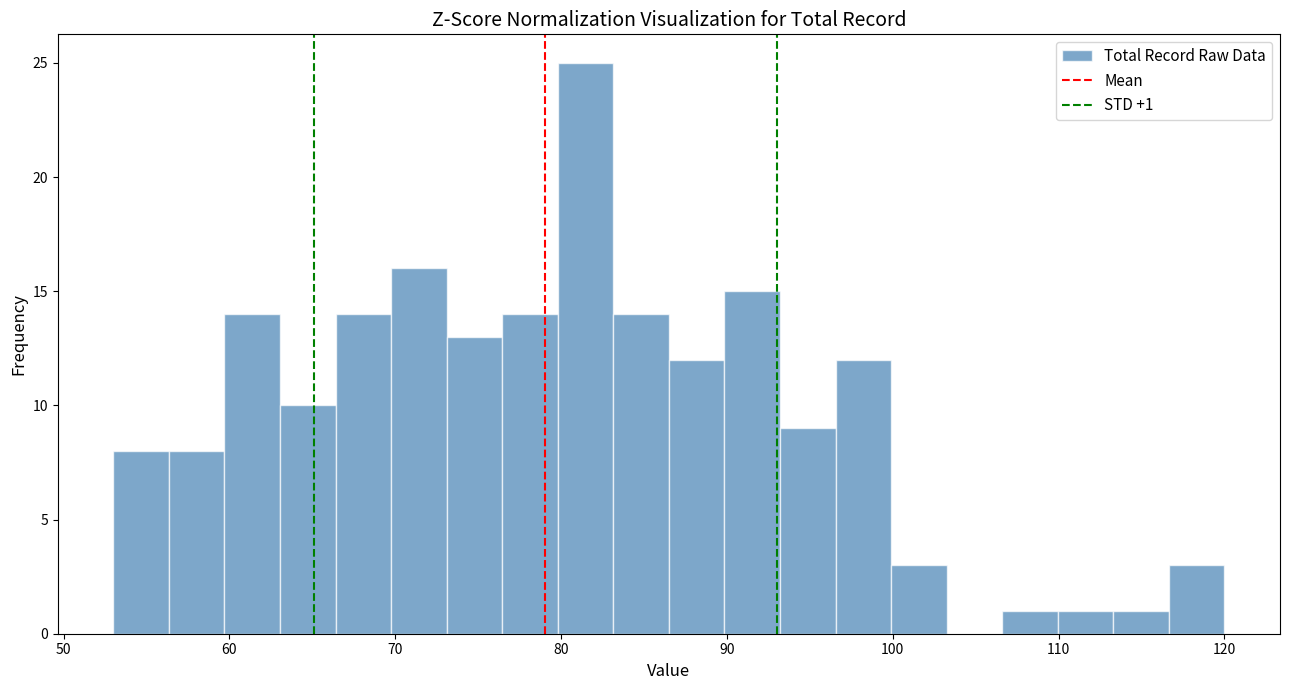

Around what value on the x-axis is the tallest bar? Give the approximate position of its centre, as read against the axis.

81